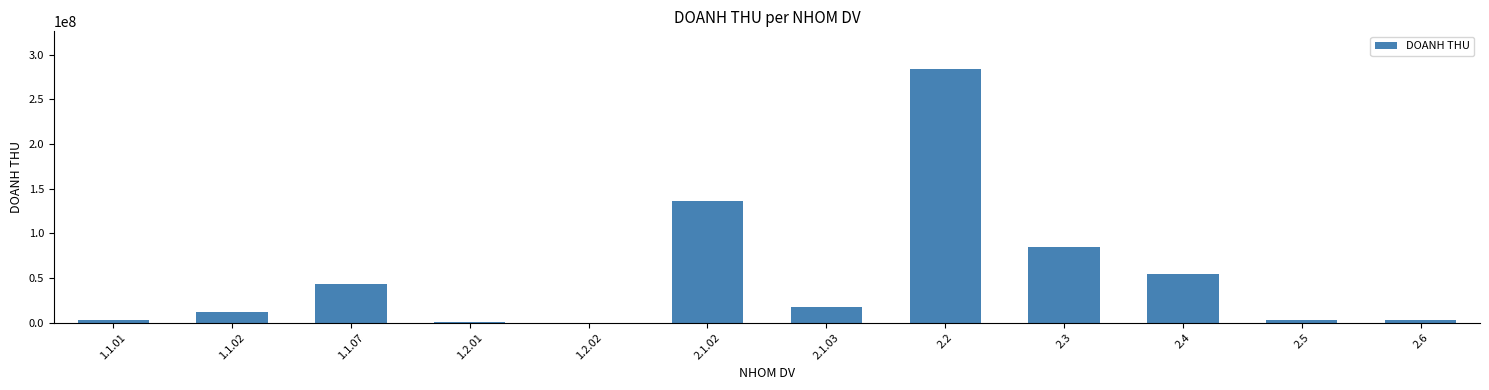

Where is the data nearest to the value 141915400?

2.1.02